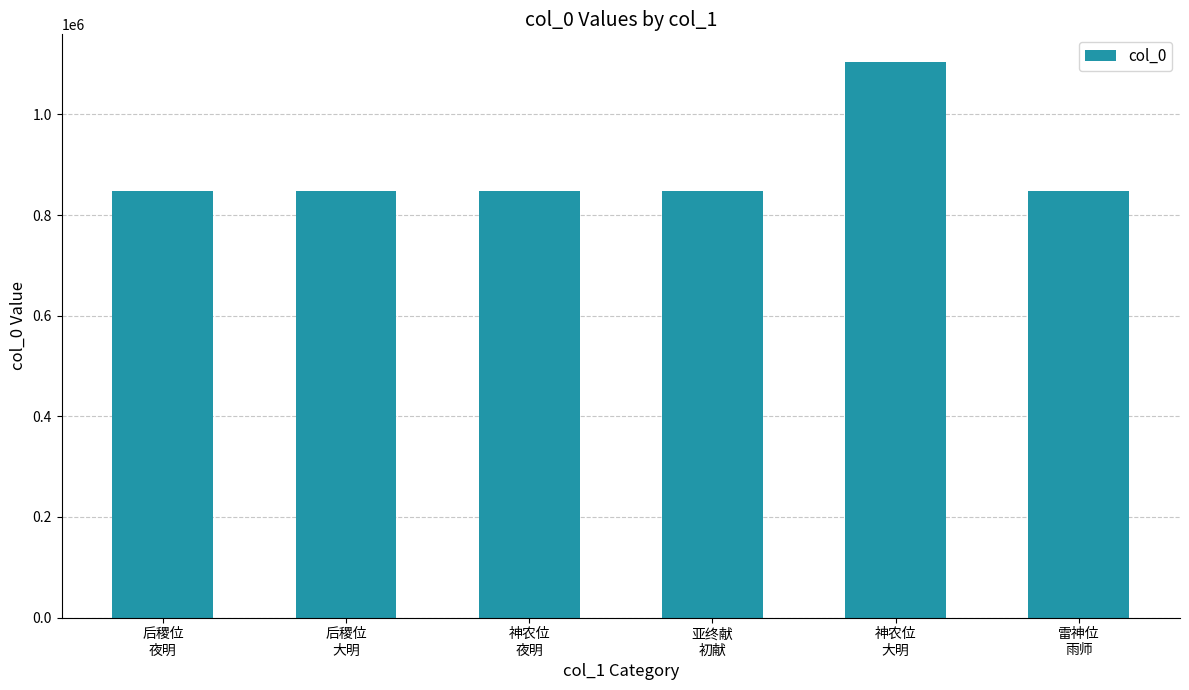

What is the value of the 1st bar from the left?

847459